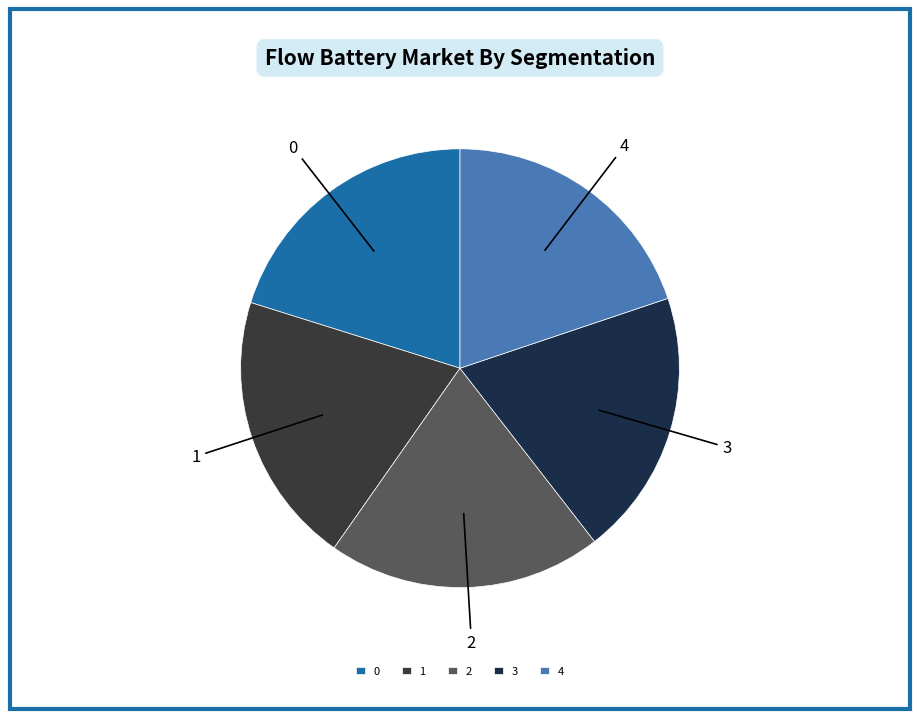

True or false: 0 accounts for 20% of the total.

True